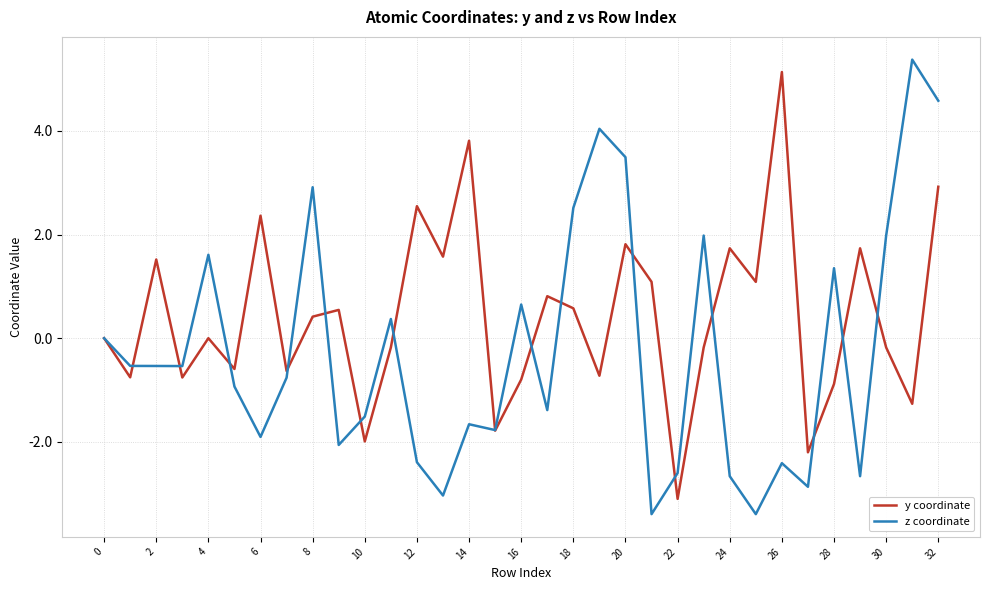

Which series has the largest range (max minus min)?

z coordinate